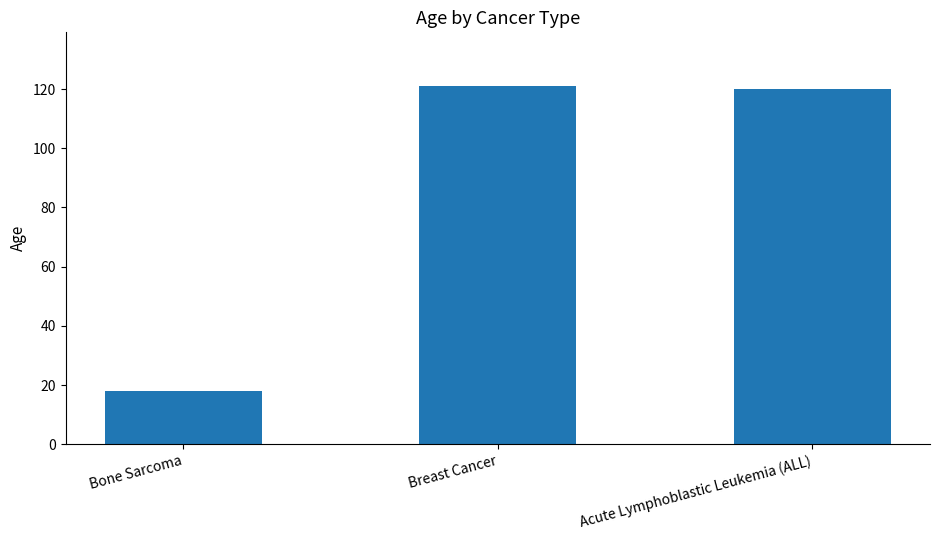

Reading right to left, list all the values displayed in this chart.

120	121	18